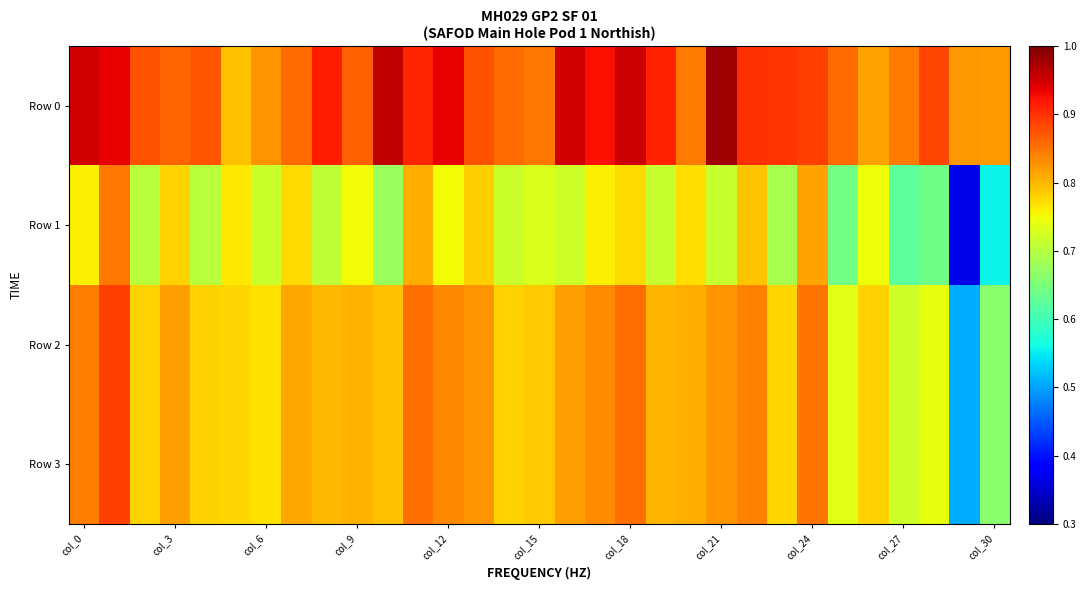

Reading left to right, transcribe all the data shown in this chart.

Row 0: 0.9	0.9	0.9	0.9	0.9	0.8	0.8	0.9	0.9	0.9	1.0	0.9	0.9	0.9	0.9	0.8	0.9	0.9	1.0	0.9	0.8	1.0	0.9	0.9	0.9	0.9	0.8	0.8	0.9	0.8	0.8
Row 1: 0.8	0.8	0.7	0.8	0.7	0.8	0.7	0.8	0.7	0.7	0.7	0.8	0.8	0.8	0.7	0.7	0.7	0.8	0.8	0.7	0.8	0.7	0.8	0.7	0.8	0.6	0.7	0.6	0.6	0.4	0.6
Row 2: 0.8	0.9	0.8	0.8	0.8	0.8	0.8	0.8	0.8	0.8	0.8	0.9	0.8	0.8	0.8	0.8	0.8	0.8	0.9	0.8	0.8	0.8	0.8	0.8	0.9	0.7	0.8	0.7	0.7	0.5	0.7
Row 3: 0.8	0.9	0.8	0.8	0.8	0.8	0.8	0.8	0.8	0.8	0.8	0.9	0.8	0.8	0.8	0.8	0.8	0.8	0.9	0.8	0.8	0.8	0.8	0.8	0.9	0.7	0.8	0.7	0.7	0.5	0.7